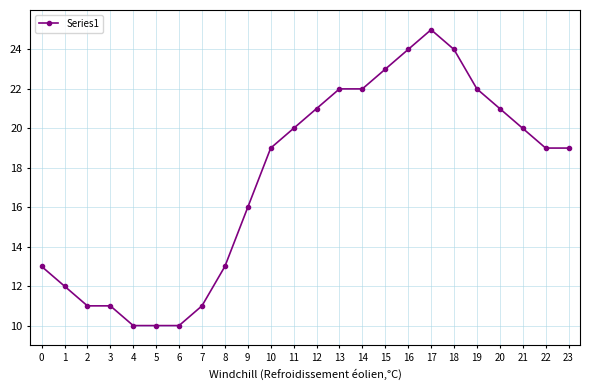

Approximately how many times larger is the value at 11 compared to 0?

1.5